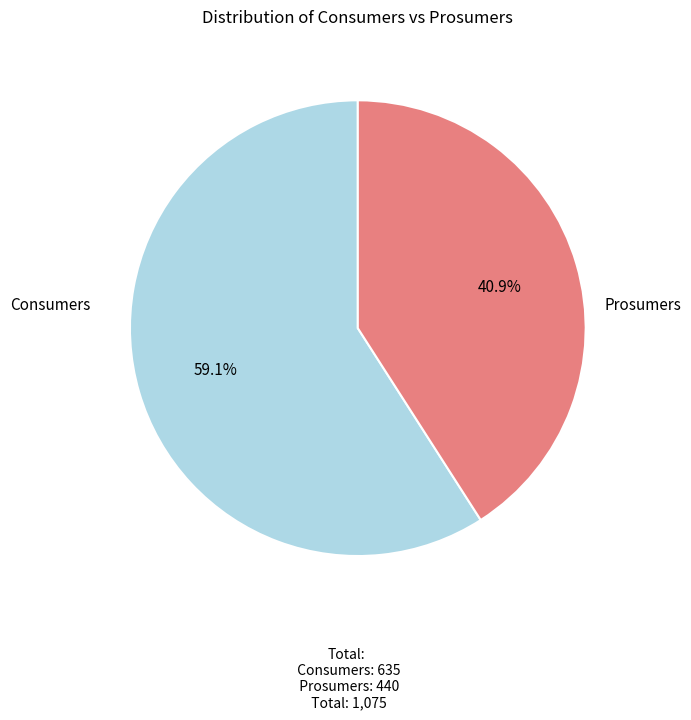

Does any single category account for the majority?

Yes